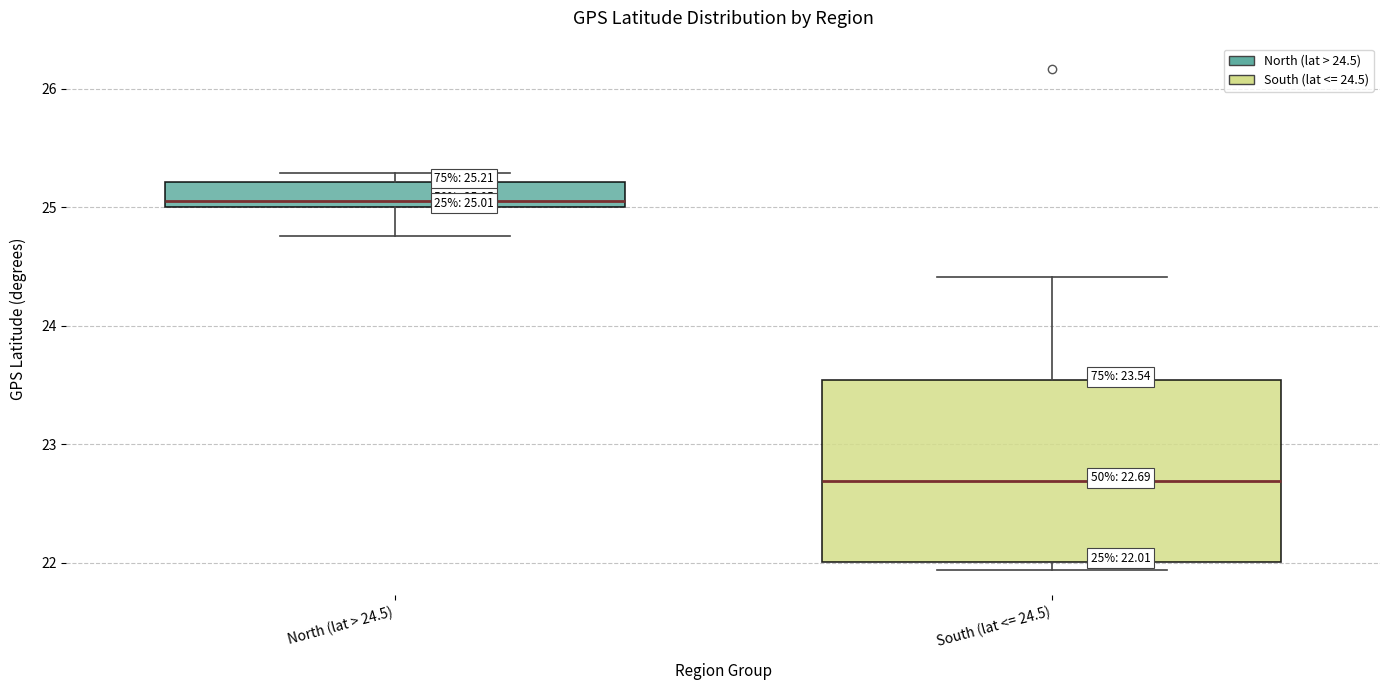

Comparing the boxes themselves (not the whiskers), which one is the tallest?

South (lat <= 24.5)